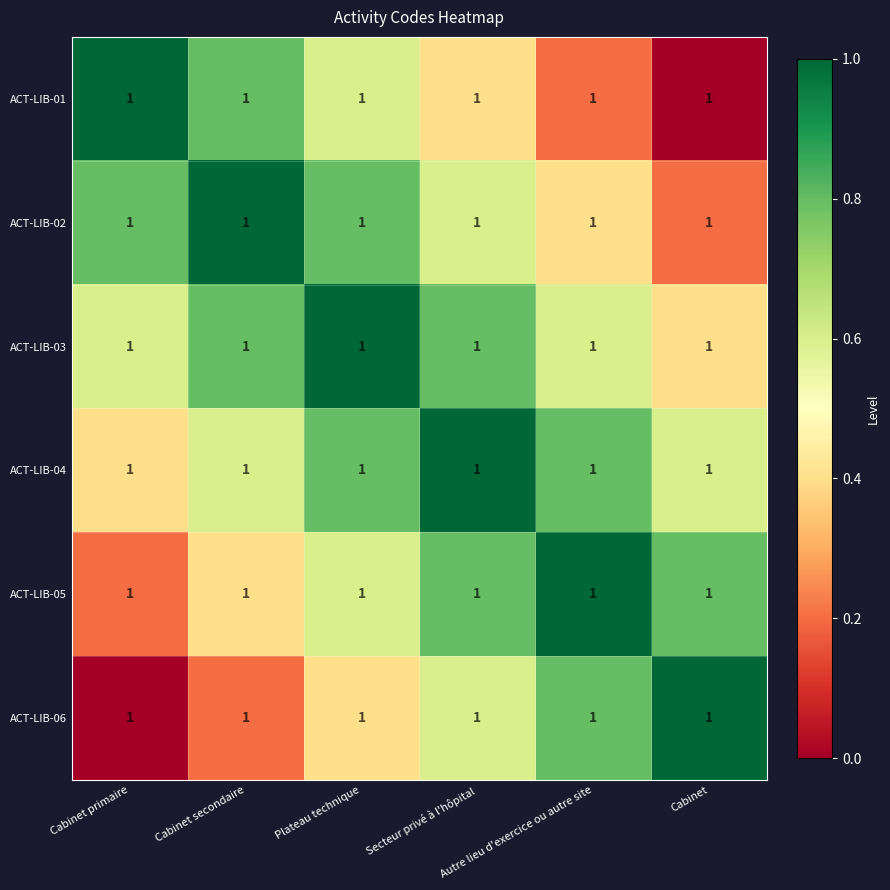

Rank the series at Cabinet secondaire from lowest to highest value.

ACT-LIB-06, ACT-LIB-05, ACT-LIB-04, ACT-LIB-01, ACT-LIB-03, ACT-LIB-02